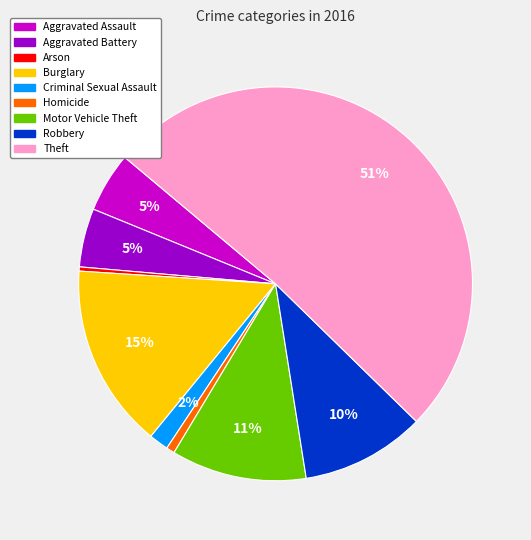

To the nearest percent, what is the average slice percentage?

11%